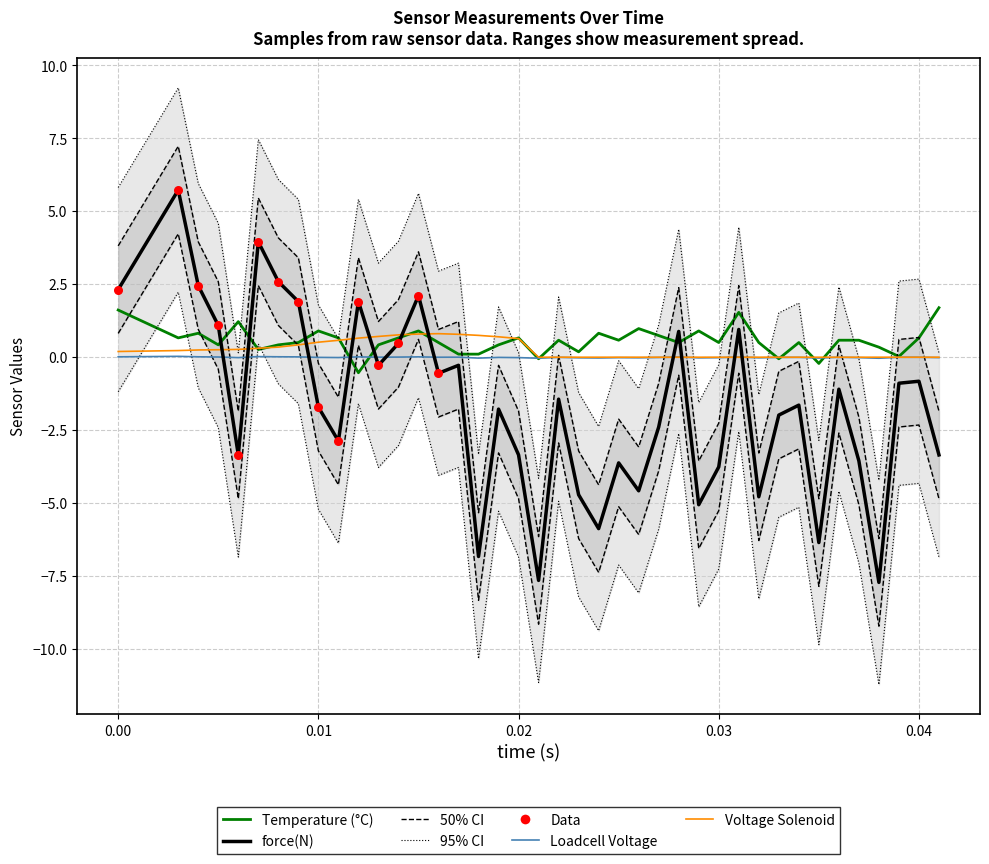

Which series reaches the minimum Y coordinate?

force